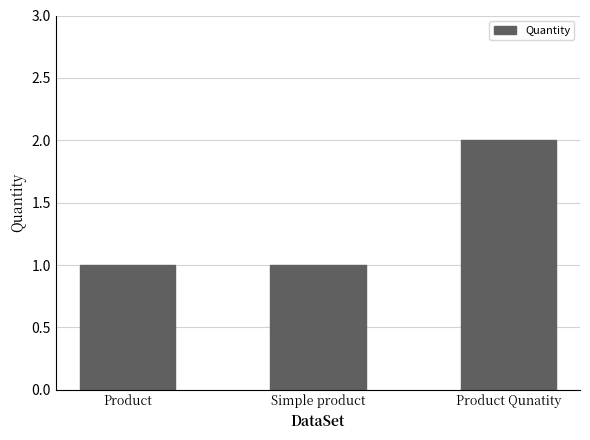

What is the difference between the maximum and minimum values?

1